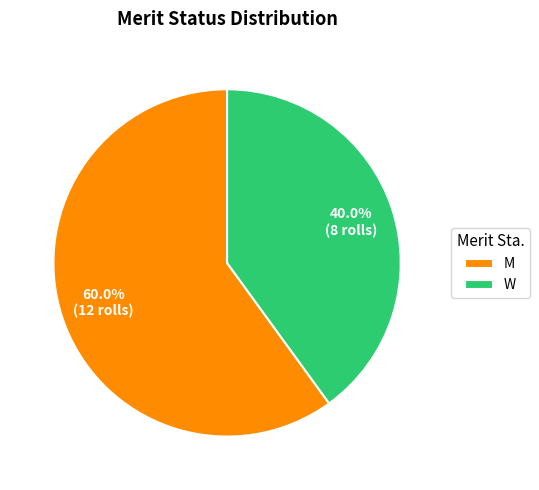

What is the ratio of the value at M to the value at W?

1.5